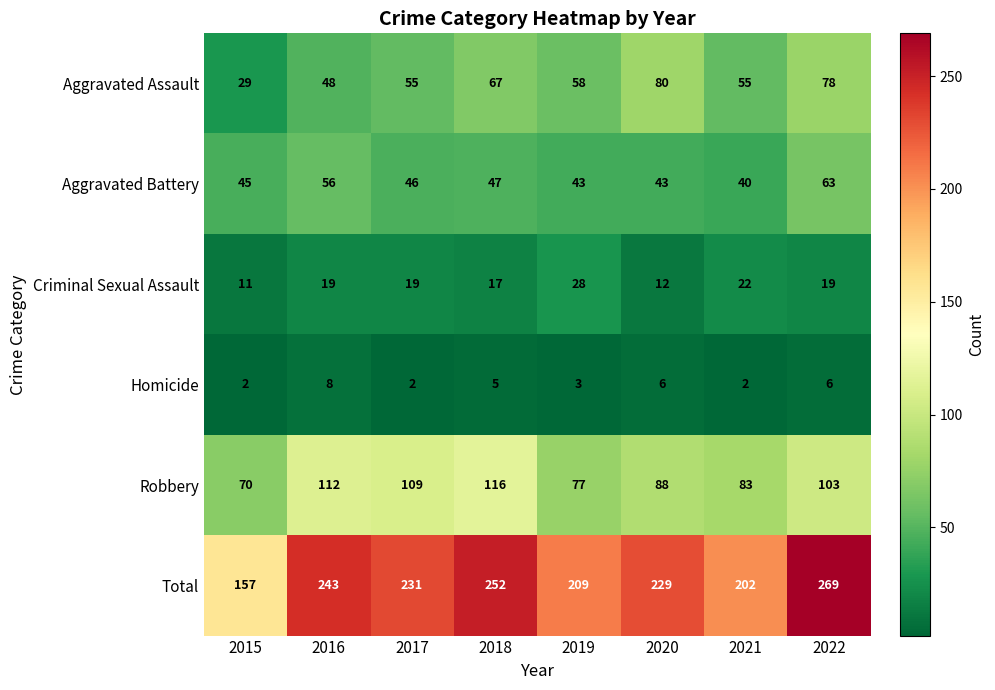

What is the spread (max minus min) of values at 2018?

247